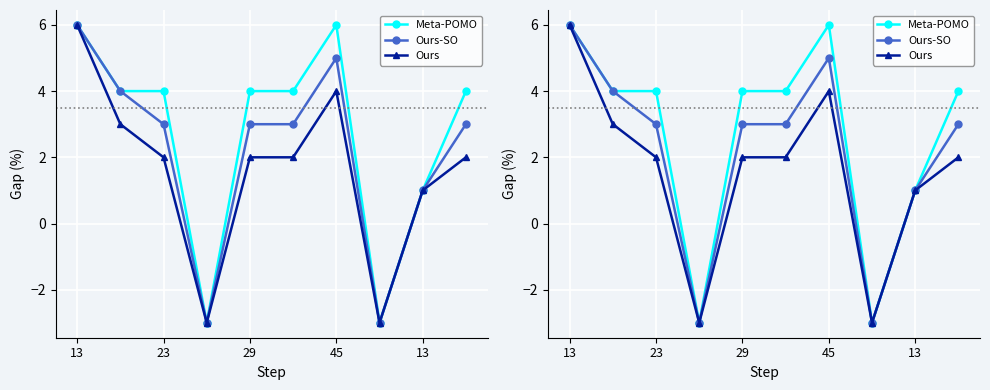

At which label does Meta-POMO reach its minimum?

45